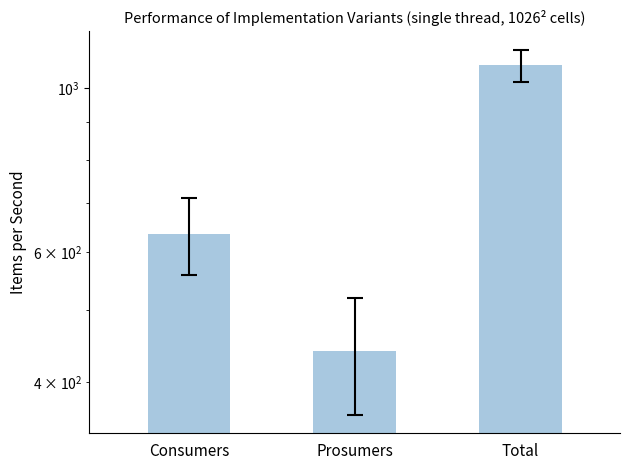

Which has a higher value, Total or Prosumers?

Total